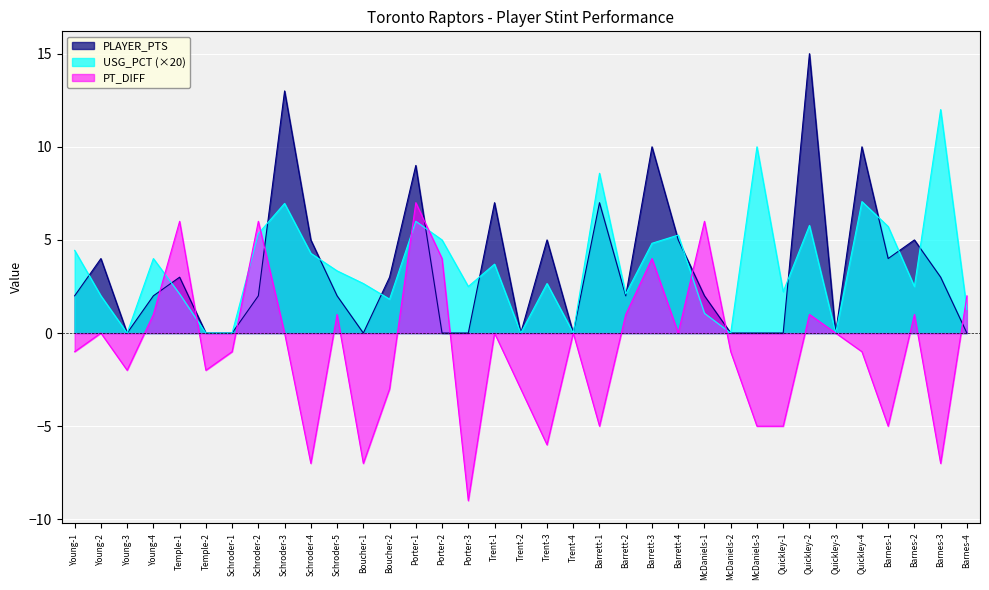

Reading right to left, what are all the values shown in this chart?

PLAYER_PTS: Barnes-4=0.0	Barnes-3=3.0	Barnes-2=5.0	Barnes-1=4.0	Quickley-4=10.0	Quickley-3=0.0	Quickley-2=15.0	Quickley-1=0.0	McDaniels-3=0.0	McDaniels-2=0.0	McDaniels-1=2.0	Barrett-4=5.0	Barrett-3=10.0	Barrett-2=2.0	Barrett-1=7.0	Trent-4=0.0	Trent-3=5.0	Trent-2=0.0	Trent-1=7.0	Porter-3=0.0	Porter-2=0.0	Porter-1=9.0	Boucher-2=3.0	Boucher-1=0.0	Schroder-5=2.0	Schroder-4=5.0	Schroder-3=13.0	Schroder-2=2.0	Schroder-1=0.0	Temple-2=0.0	Temple-1=3.0	Young-4=2.0	Young-3=0.0	Young-2=4.0	Young-1=2.0
USG_PCT: Barnes-4=1.3	Barnes-3=12.0	Barnes-2=2.5	Barnes-1=5.7	Quickley-4=7.1	Quickley-3=0.0	Quickley-2=5.8	Quickley-1=2.2	McDaniels-3=10.0	McDaniels-2=0.0	McDaniels-1=1.1	Barrett-4=5.3	Barrett-3=4.8	Barrett-2=2.1	Barrett-1=8.6	Trent-4=0.0	Trent-3=2.7	Trent-2=0.0	Trent-1=3.7	Porter-3=2.5	Porter-2=5.0	Porter-1=6.0	Boucher-2=1.8	Boucher-1=2.7	Schroder-5=3.3	Schroder-4=4.3	Schroder-3=7.0	Schroder-2=5.3	Schroder-1=0.0	Temple-2=0.0	Temple-1=2.1	Young-4=4.0	Young-3=0.0	Young-2=2.0	Young-1=4.4
PT_DIFF: Barnes-4=2.0	Barnes-3=-7.0	Barnes-2=1.0	Barnes-1=-5.0	Quickley-4=-1.0	Quickley-3=0.0	Quickley-2=1.0	Quickley-1=-5.0	McDaniels-3=-5.0	McDaniels-2=-1.0	McDaniels-1=6.0	Barrett-4=0.0	Barrett-3=4.0	Barrett-2=1.0	Barrett-1=-5.0	Trent-4=0.0	Trent-3=-6.0	Trent-2=-3.0	Trent-1=0.0	Porter-3=-9.0	Porter-2=4.0	Porter-1=7.0	Boucher-2=-3.0	Boucher-1=-7.0	Schroder-5=1.0	Schroder-4=-7.0	Schroder-3=0.0	Schroder-2=6.0	Schroder-1=-1.0	Temple-2=-2.0	Temple-1=6.0	Young-4=1.0	Young-3=-2.0	Young-2=0.0	Young-1=-1.0